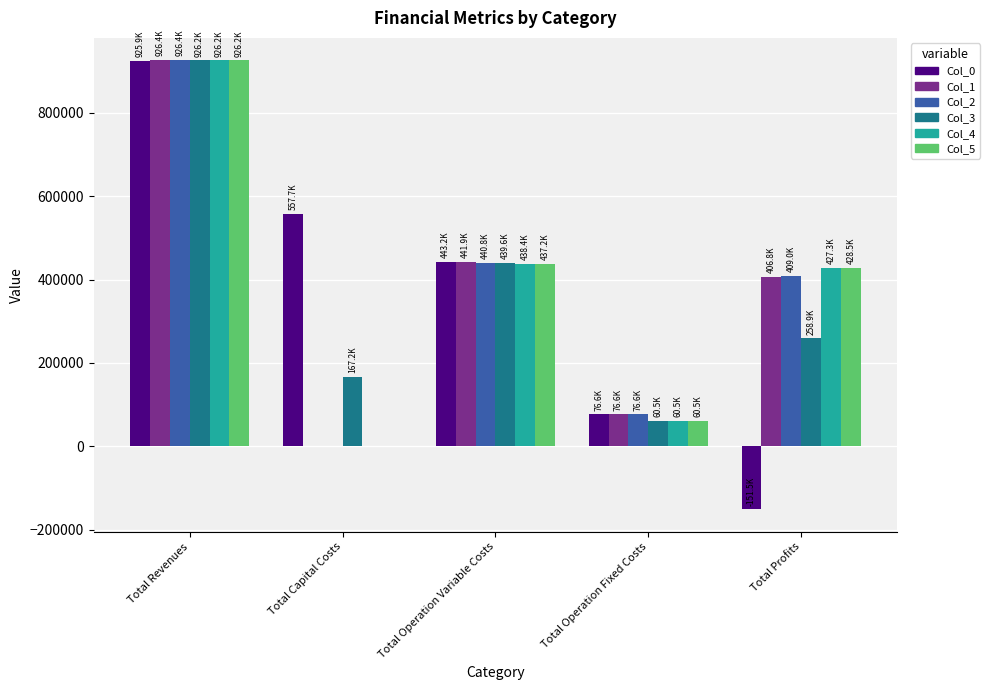

Reading left to right, what are all the values shown in this chart?

Col_0: Total Revenues=925934.0	Total Capital Costs=557652.0	Total Operation Variable Costs=443173.3	Total Operation Fixed Costs=76583.6	Total Profits=-151474.9
Col_1: Total Revenues=926372.3	Total Capital Costs=975.0	Total Operation Variable Costs=441942.9	Total Operation Fixed Costs=76605.4	Total Profits=406849.0
Col_2: Total Revenues=926372.3	Total Capital Costs=0.0	Total Operation Variable Costs=440752.3	Total Operation Fixed Costs=76605.4	Total Profits=409014.6
Col_3: Total Revenues=926230.5	Total Capital Costs=167200.0	Total Operation Variable Costs=439572.0	Total Operation Fixed Costs=60548.2	Total Profits=258910.3
Col_4: Total Revenues=926230.5	Total Capital Costs=0.0	Total Operation Variable Costs=438378.2	Total Operation Fixed Costs=60548.2	Total Profits=427304.1
Col_5: Total Revenues=926230.5	Total Capital Costs=0.0	Total Operation Variable Costs=437182.7	Total Operation Fixed Costs=60548.2	Total Profits=428499.6